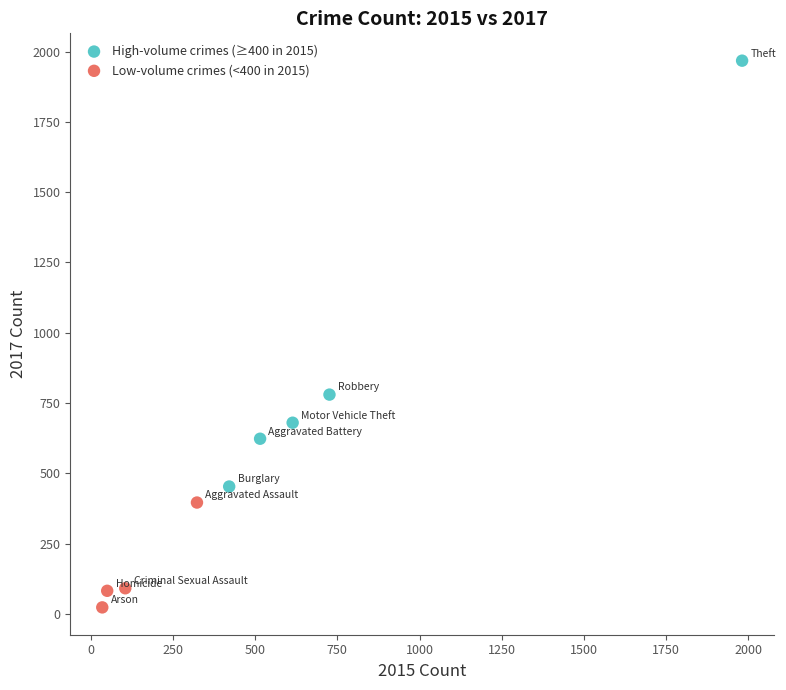

Which series contains the highest Y value?

High-volume crimes (≥400 in 2015)